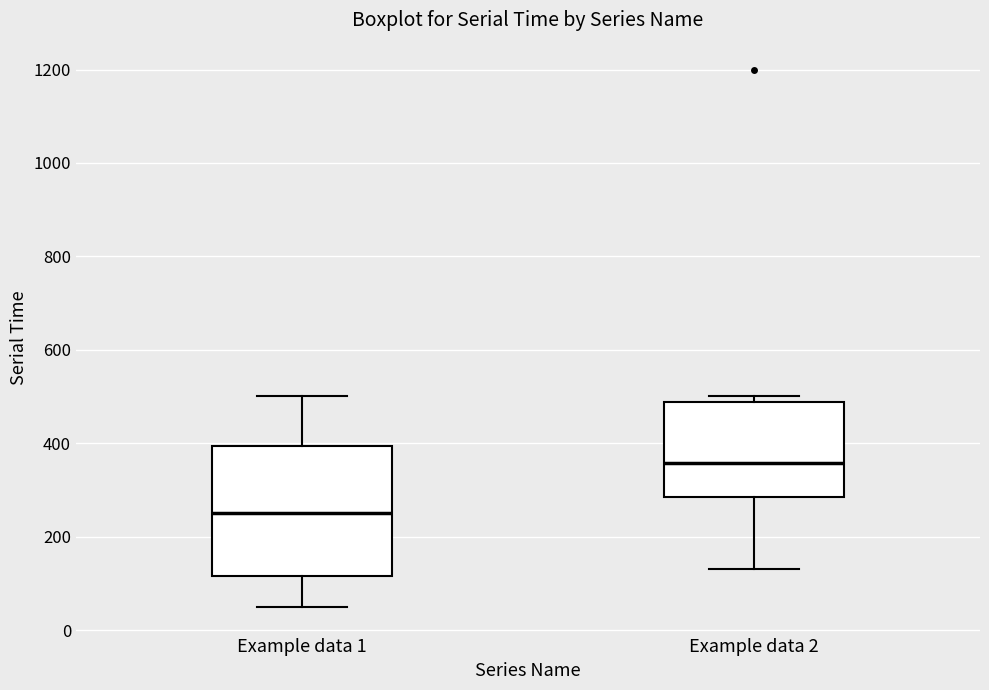

Reading left to right, transcribe this box plot: for each box, give where its median line is, the range the box spans, and where its two whiskers end, as read against the y-axis. The values are not printed on the chart, so give them approximately, as read against the axis.

Example data 1: median 260, box 120 to 400, whiskers 60 to 500
Example data 2: median 360, box 280 to 480, whiskers 140 to 500